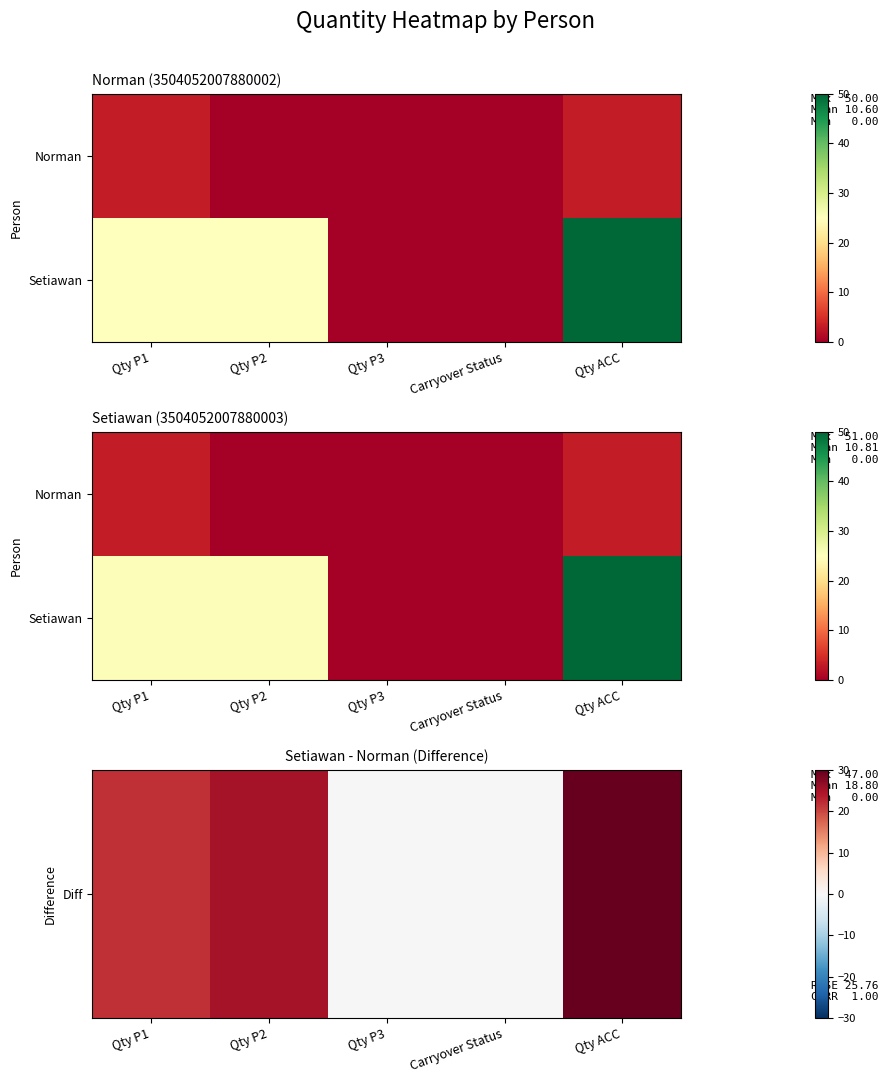

True or false: Diff has a value of -18.6 at Qty P3.

False